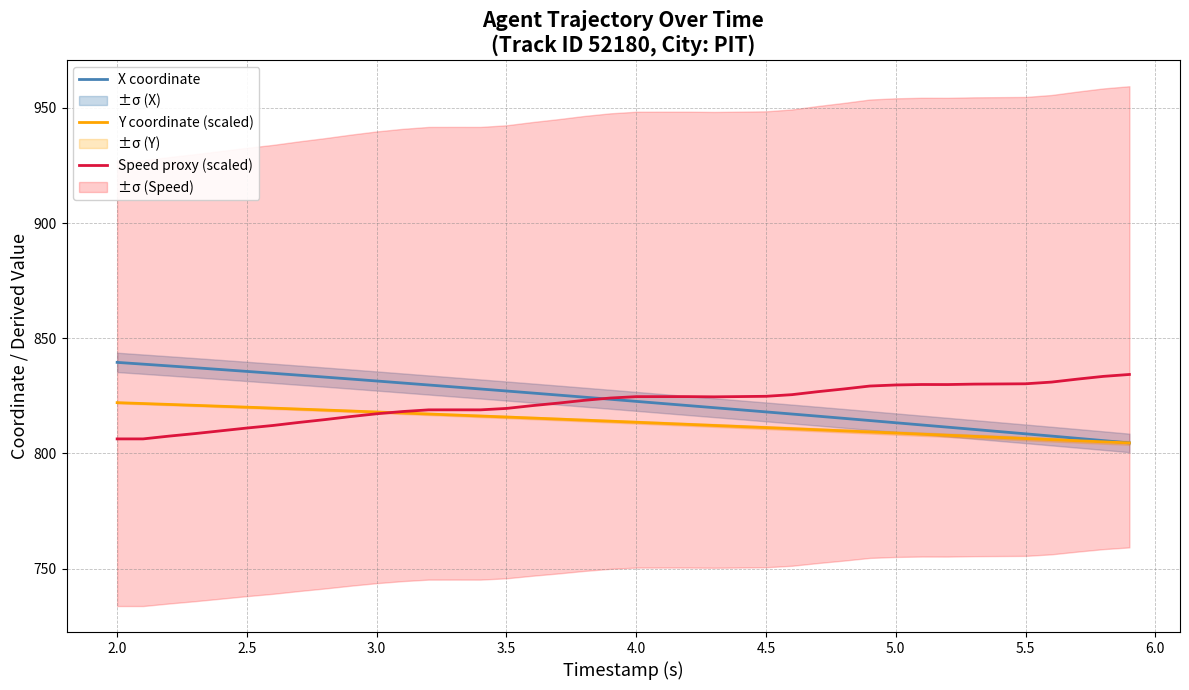

What is the highest value of the Y coordinate (scaled) series?

822.0